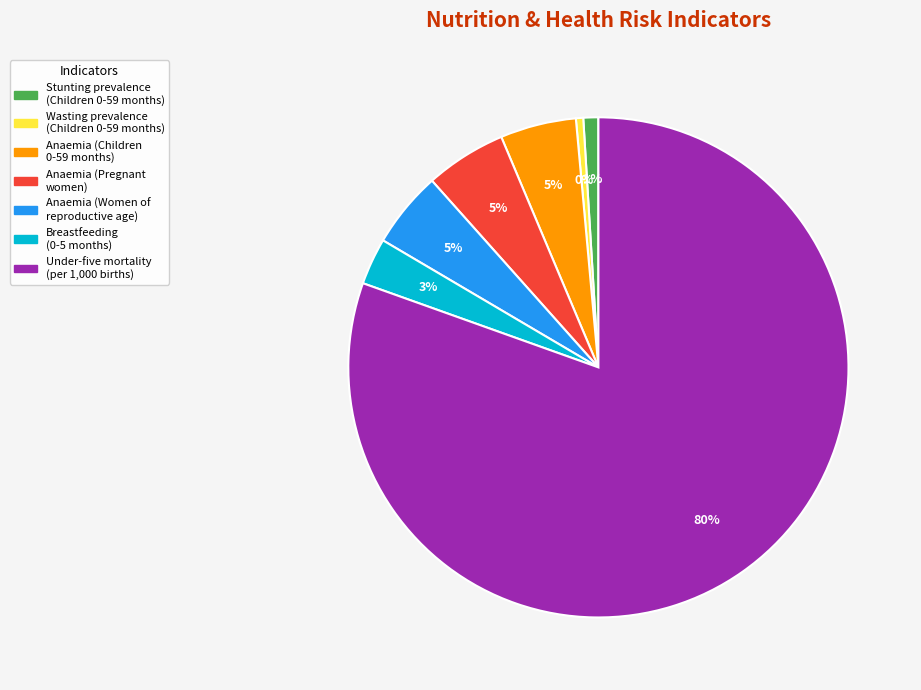

What is the majority slice?

Under-five mortality (per 1,000 births)